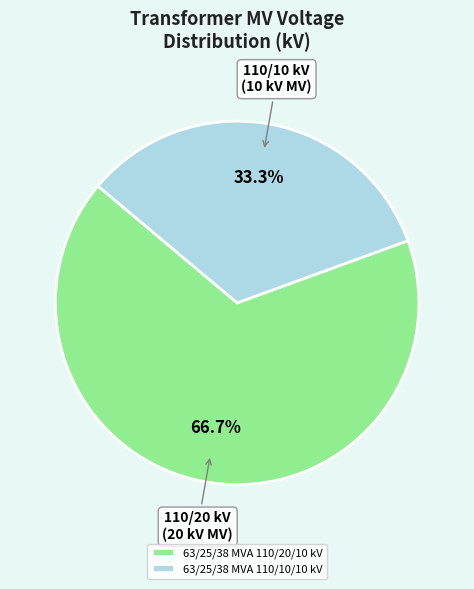

To the nearest percent, what is the difference between the largest and smallest slice percentages?

33%